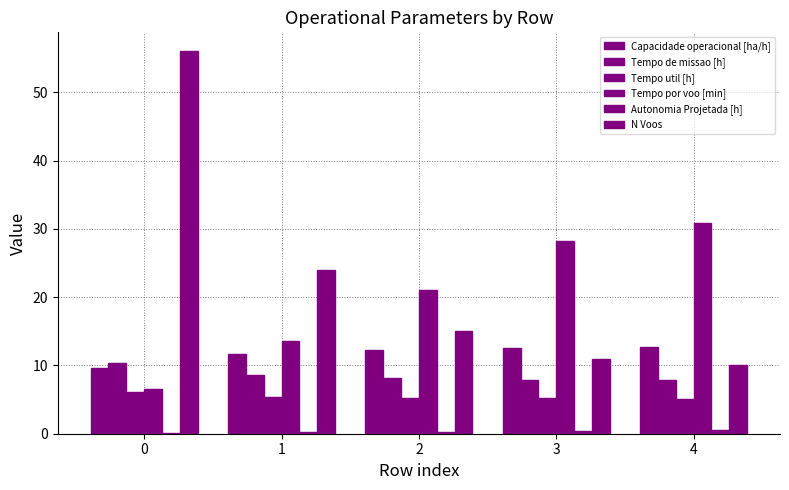

The value of Tempo util [h] at 3 is 5.2. True or false?

True